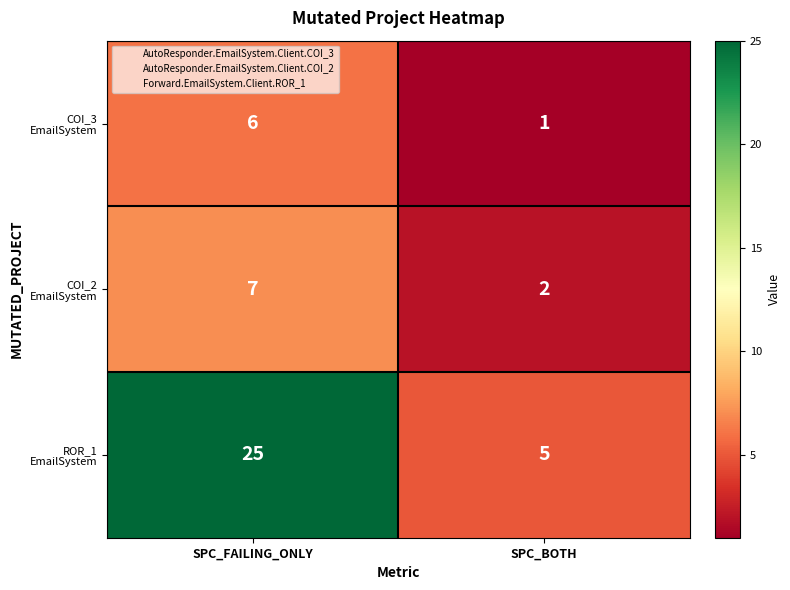

What is the spread (max minus min) of values at SPC_BOTH?

4